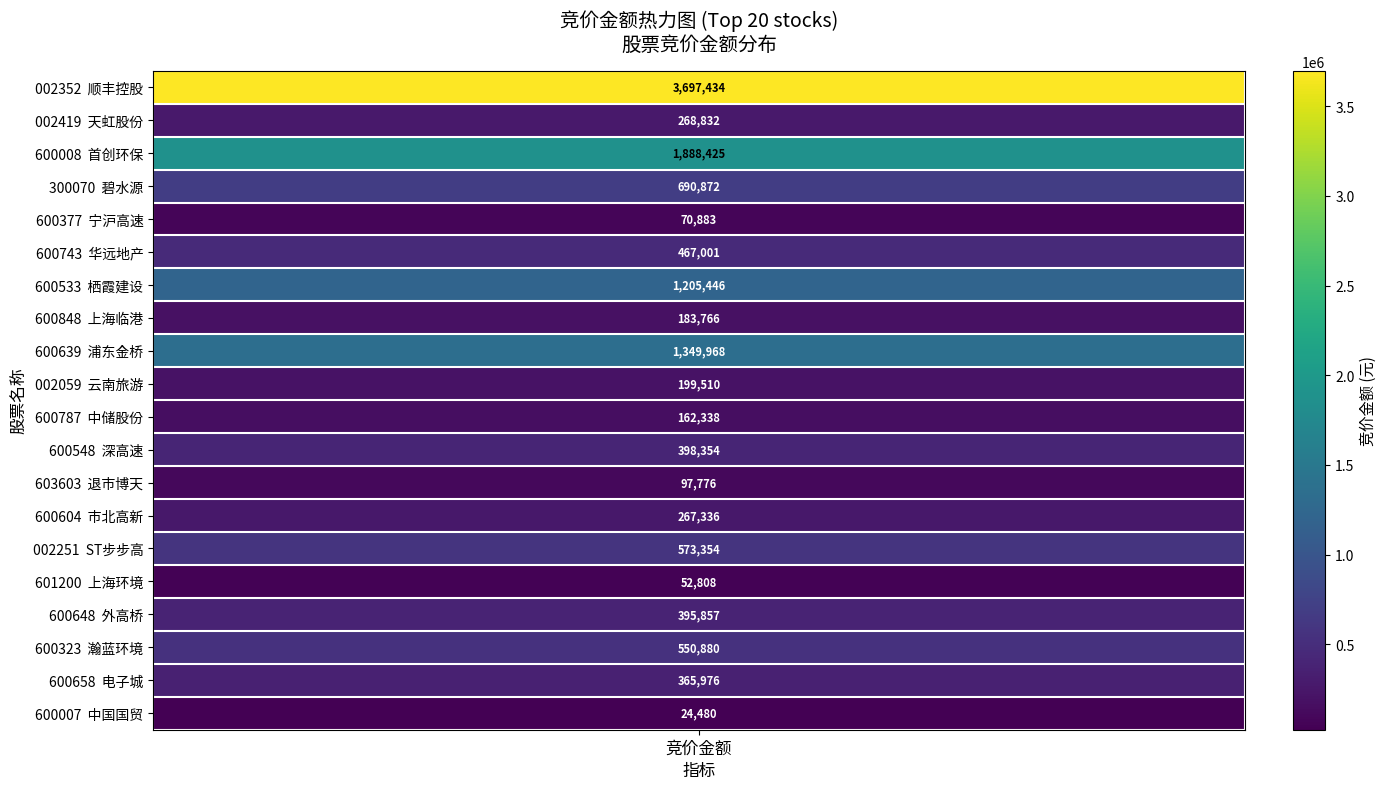

At which label does the data first exceed 395857?

顺丰控股